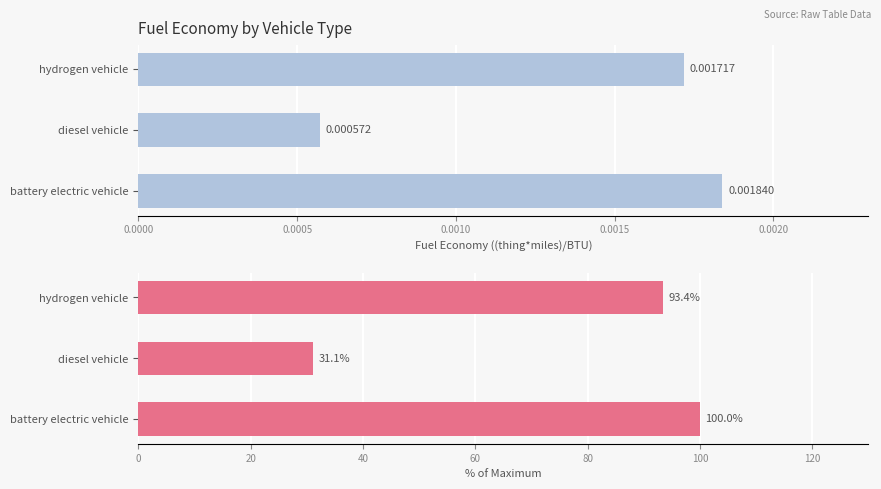

How many Fuel Economy 2021 values are between 0 and 1?

3